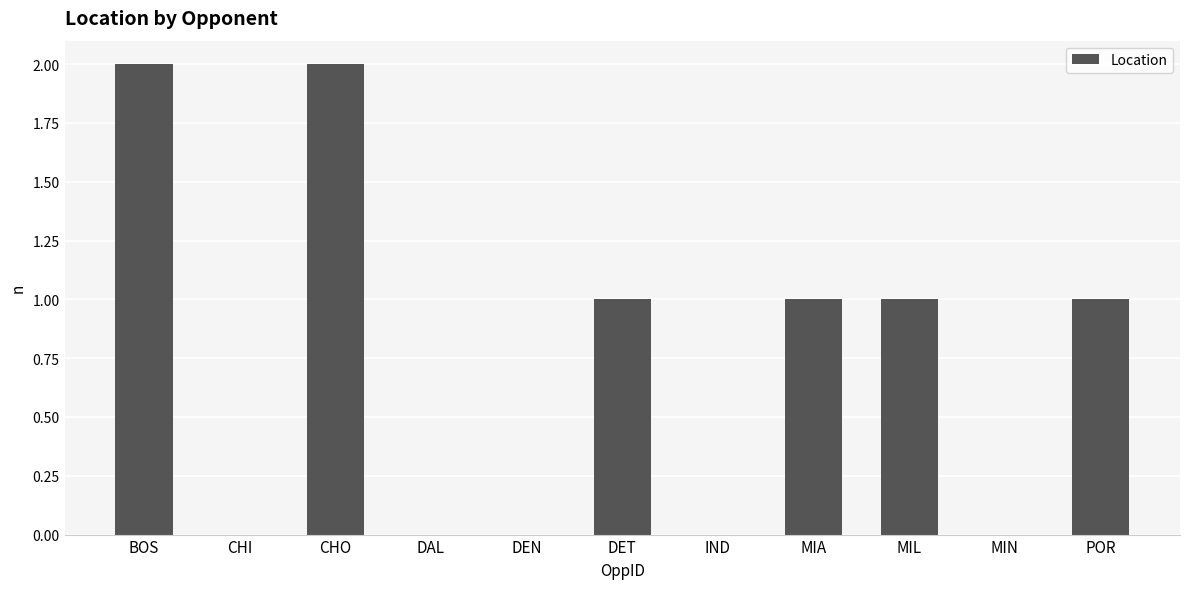

Reading right to left, what are all the values shown in this chart?

POR=1	MIN=0	MIL=1	MIA=1	IND=0	DET=1	DEN=0	DAL=0	CHO=2	CHI=0	BOS=2